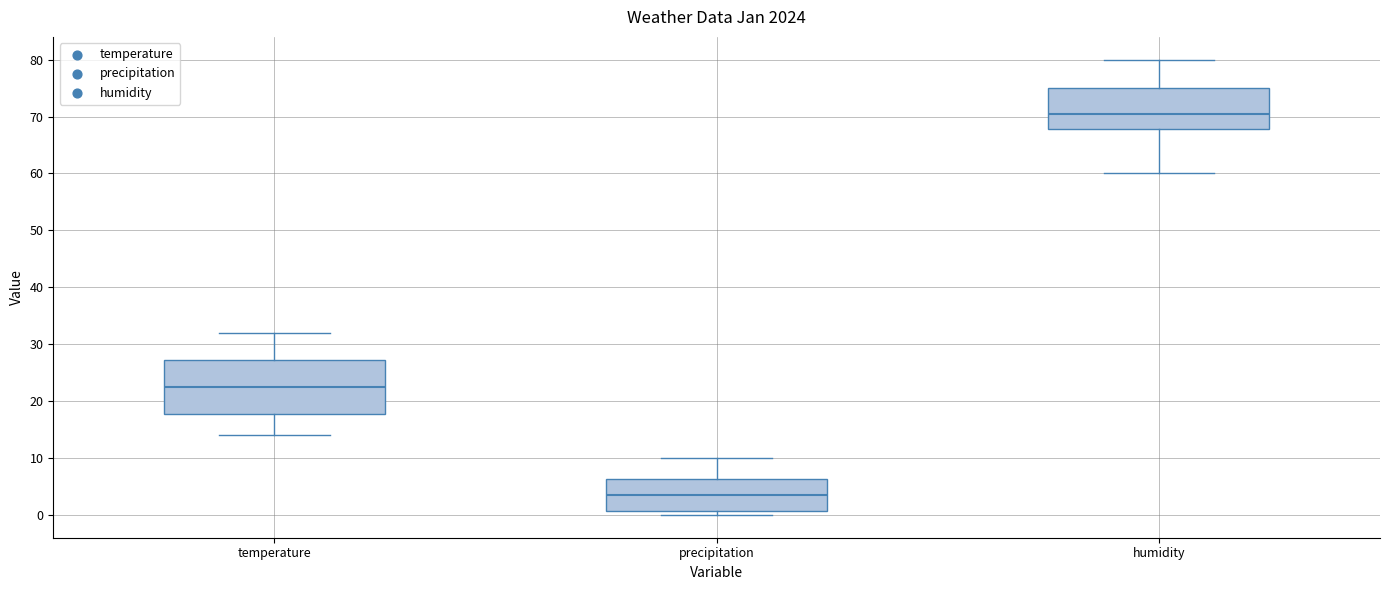

Which box's median line is the highest?

humidity